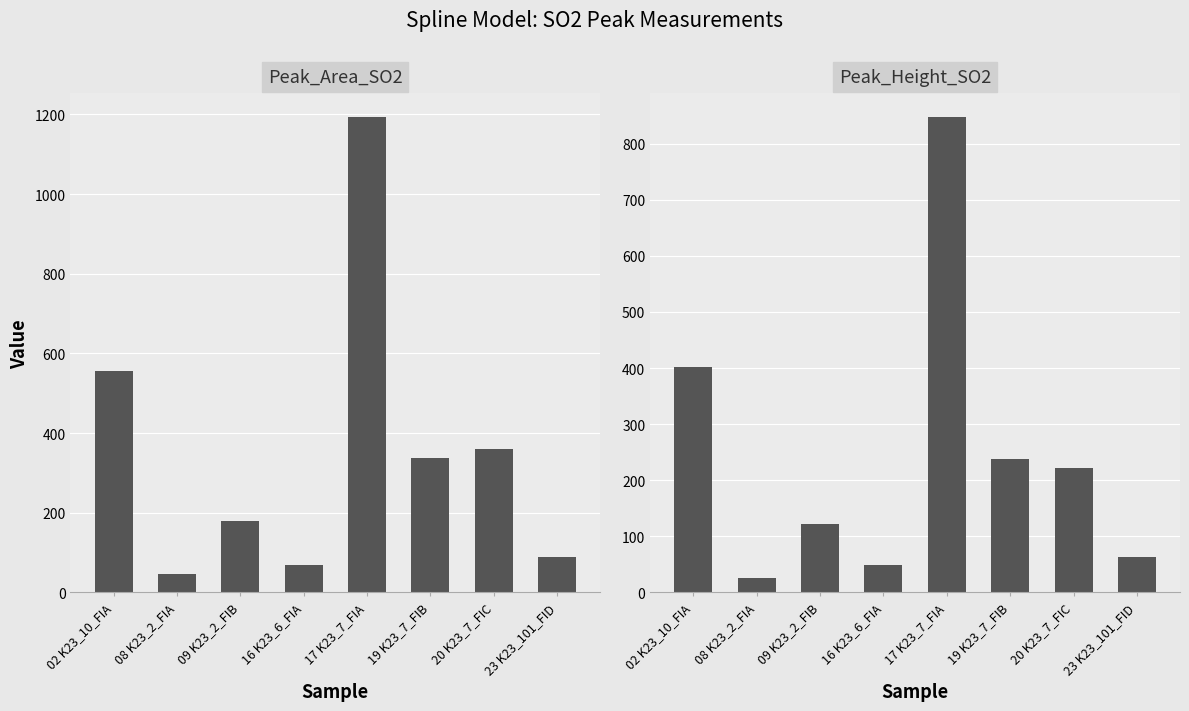

Rank the series by their average value, from lowest to highest.

Peak_Height_SO2, Peak_Area_SO2